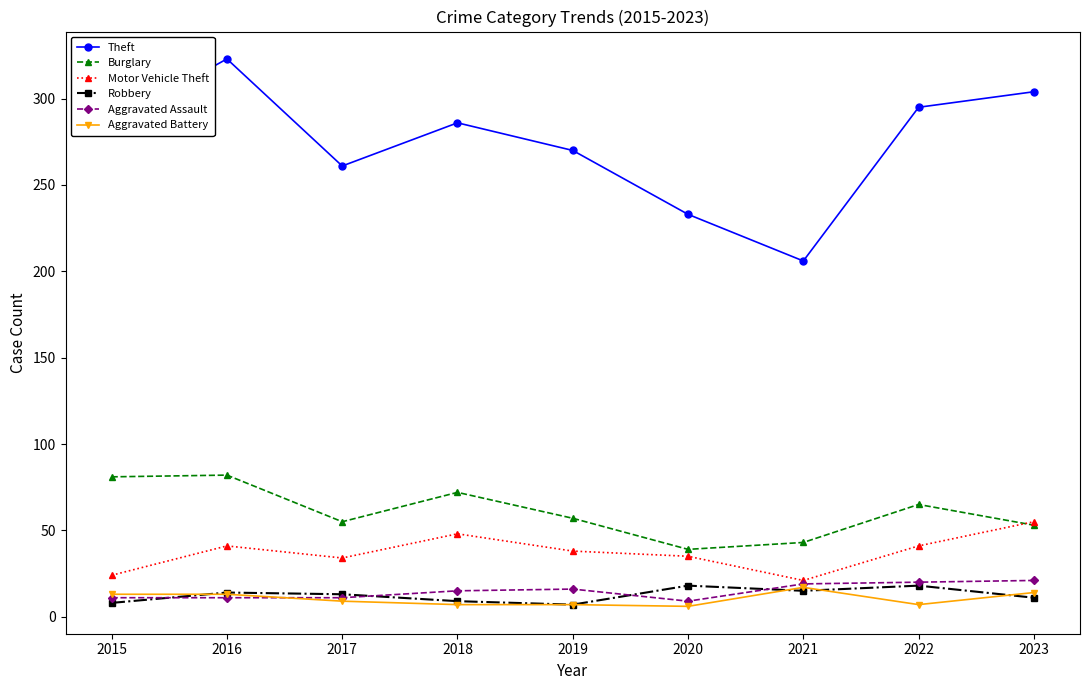

At which category is the sum across all series the highest?

2016